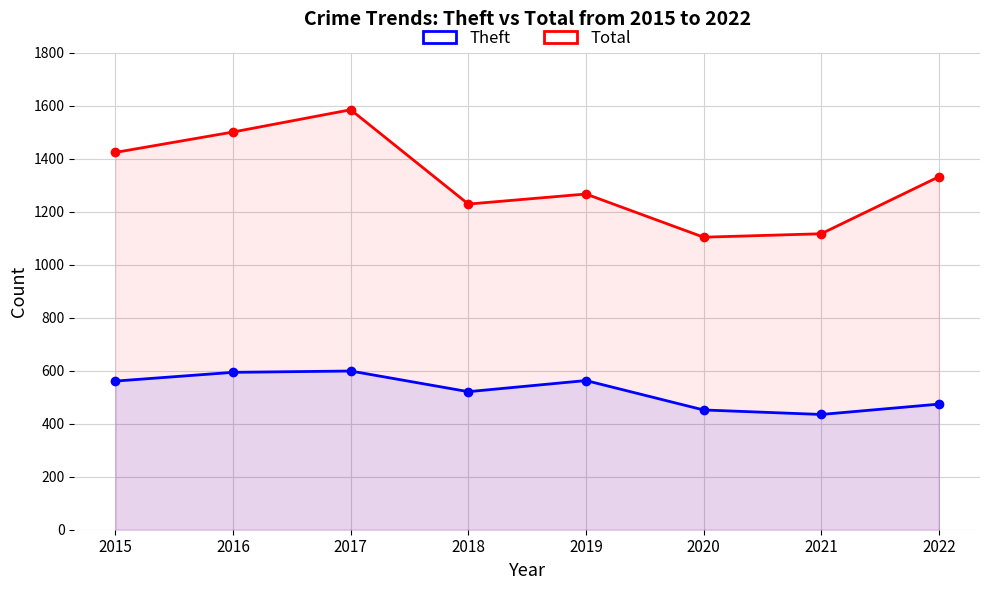

What is the highest value of the Total series?

1585